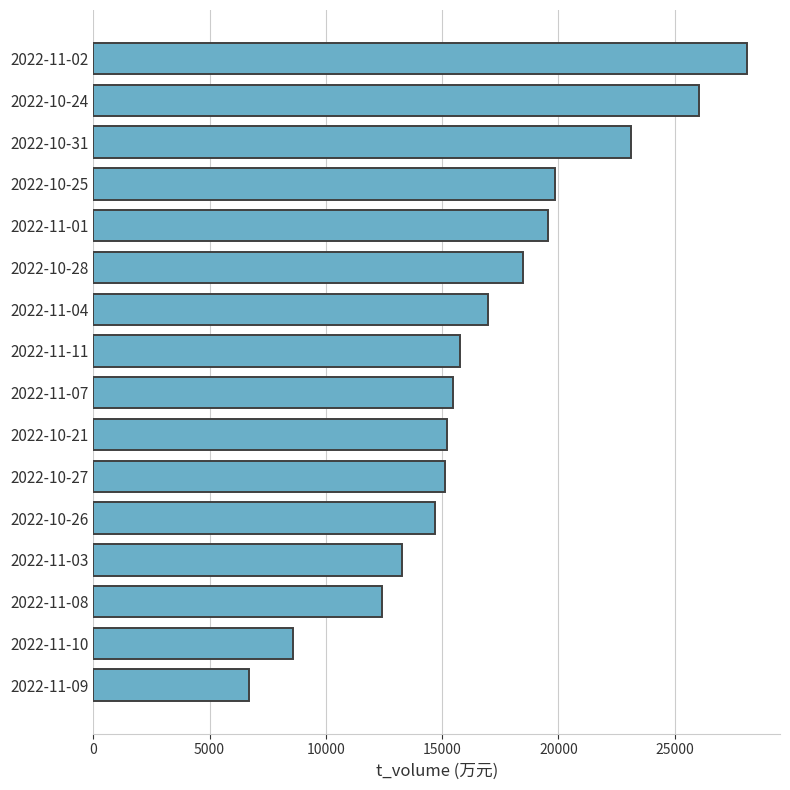

How many categories are shown in the chart?

16